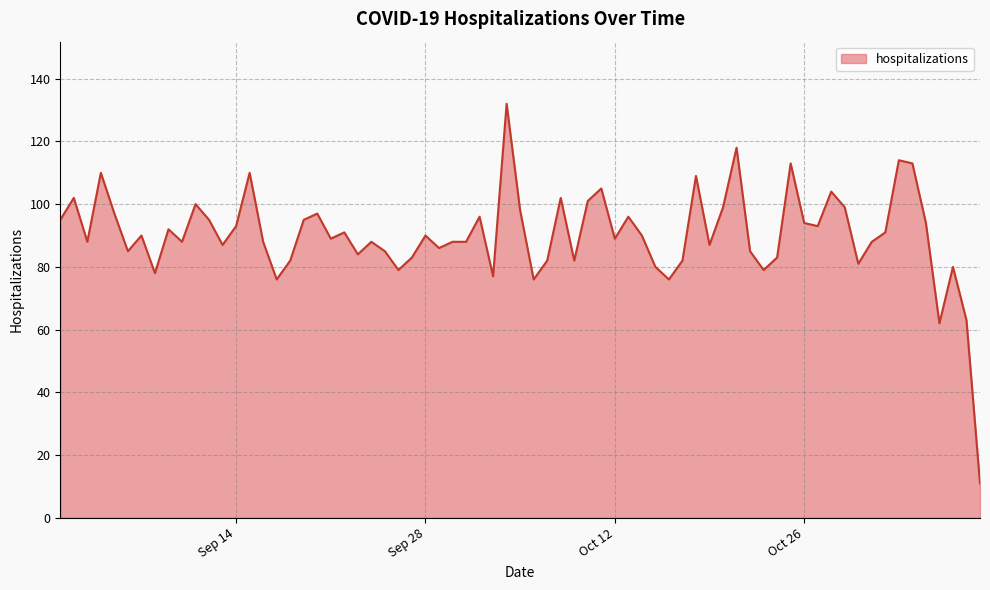

What is the difference between the maximum and minimum values?

121